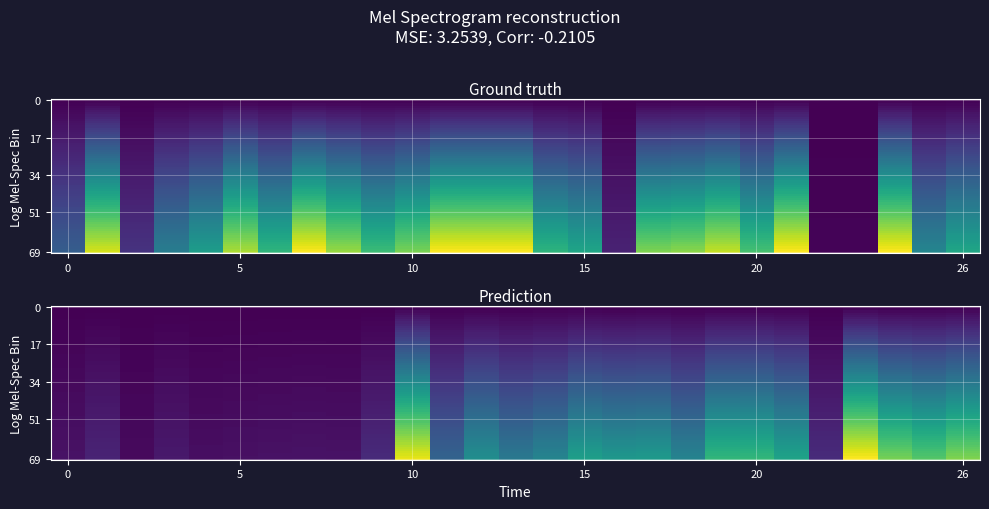

Reading left to right, transcribe all the data shown in this chart.

col_0: 0=2628.7	1=8300.6	2=1297.4	3=3729.0	4=4906.6	5=7741.8	6=5794.7	7=8840.6	8=7486.4	9=6051.4	10=7071.8	11=8840.6	12=8840.6	13=8840.6	14=5752.9	15=5219.8	16=838.0	17=7117.8	18=7295.9	19=8056.7	20=6255.6	21=8840.6	22=88.4	23=88.4	24=8840.6	25=4045.5	26=5235.3
col_1: 0=92.5	1=188.4	2=51.0	3=127.3	4=73.0	5=83.2	6=91.0	7=96.5	8=92.7	9=228.5	10=1825.7	11=600.7	12=931.2	13=760.9	14=852.1	15=1065.1	16=1004.4	17=1022.7	18=844.9	19=1248.5	20=1252.3	21=1096.4	22=233.2	23=1884.1	24=1496.8	25=1386.0	26=1530.4